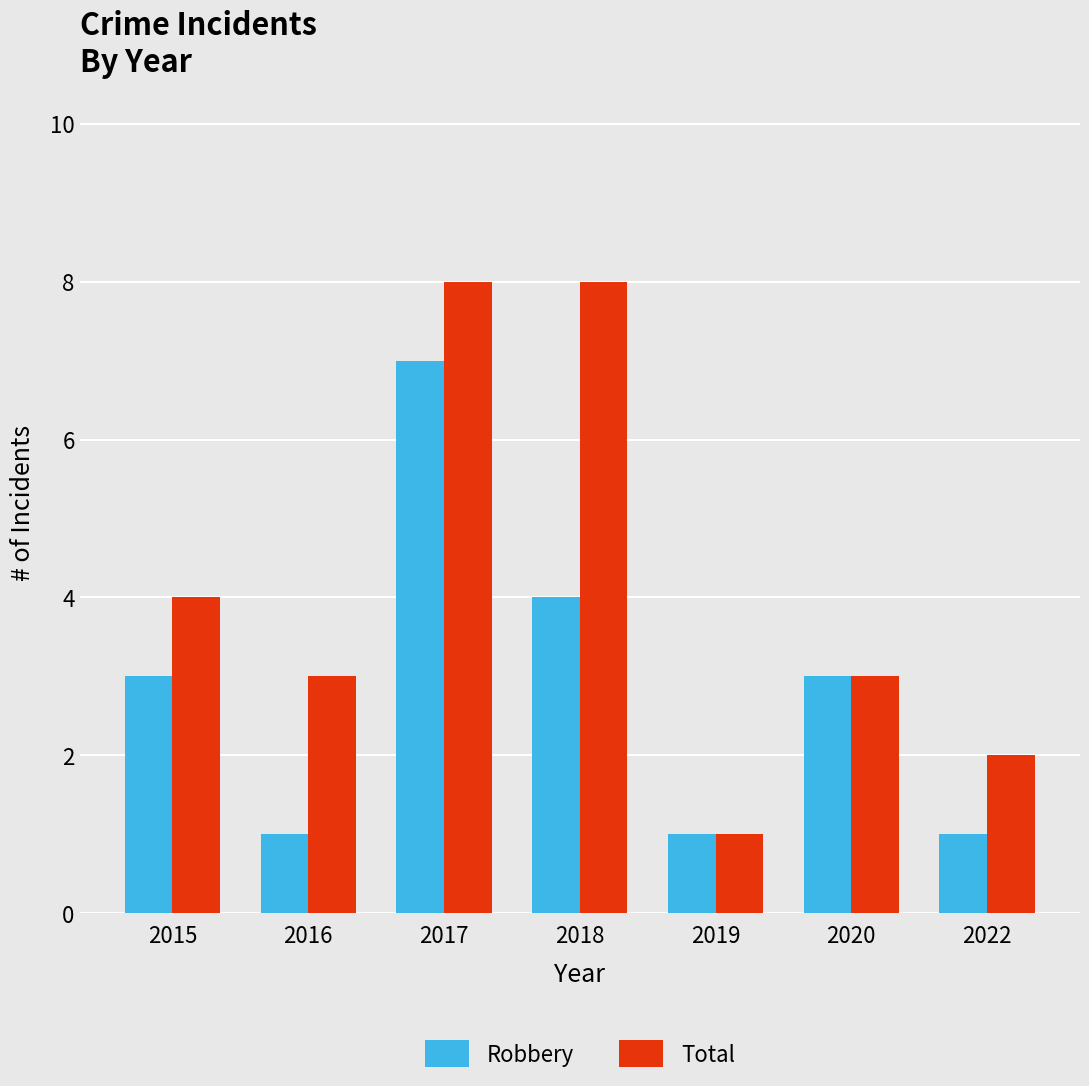

Reading left to right, list all the values displayed in this chart.

Robbery: 2015=3	2016=1	2017=7	2018=4	2019=1	2020=3	2022=1
Total: 2015=4	2016=3	2017=8	2018=8	2019=1	2020=3	2022=2